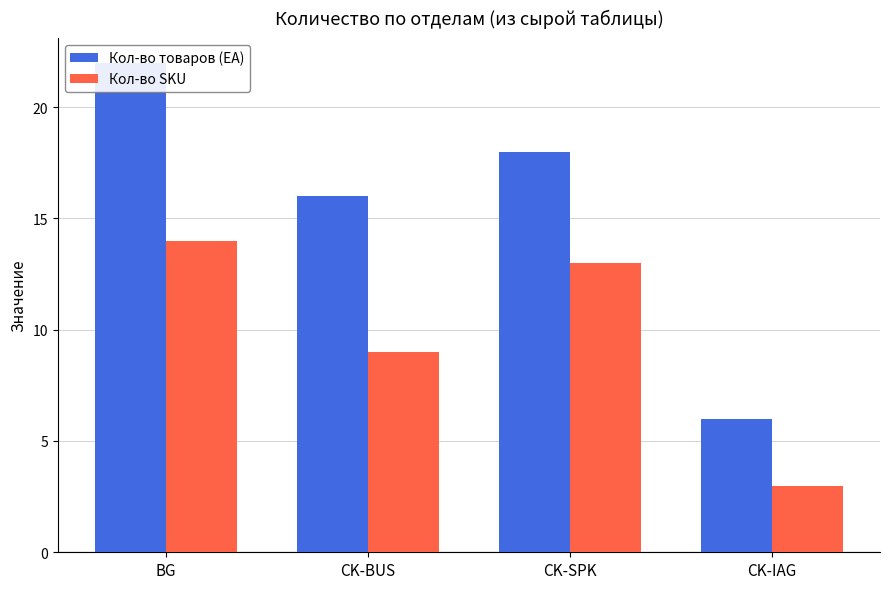

At how many categories does at least one series exceed 8?

3